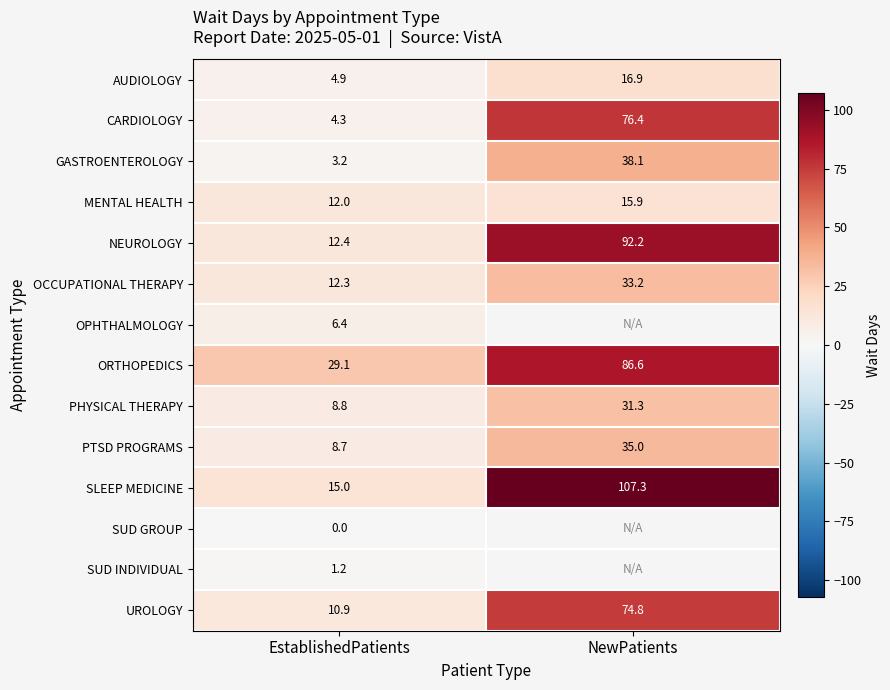

What is the spread (max minus min) of values at EstablishedPatients?

29.1